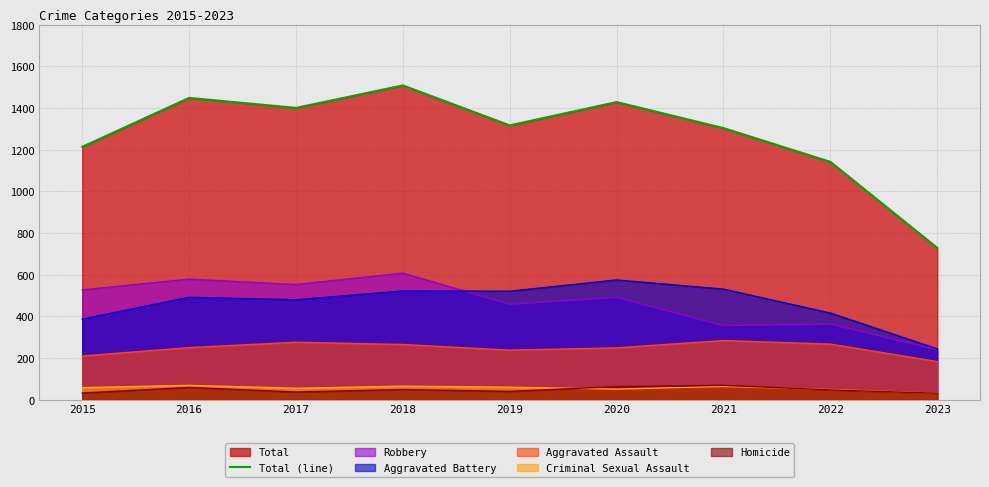

What is the sum of the values at 2015 and 2018?

2723